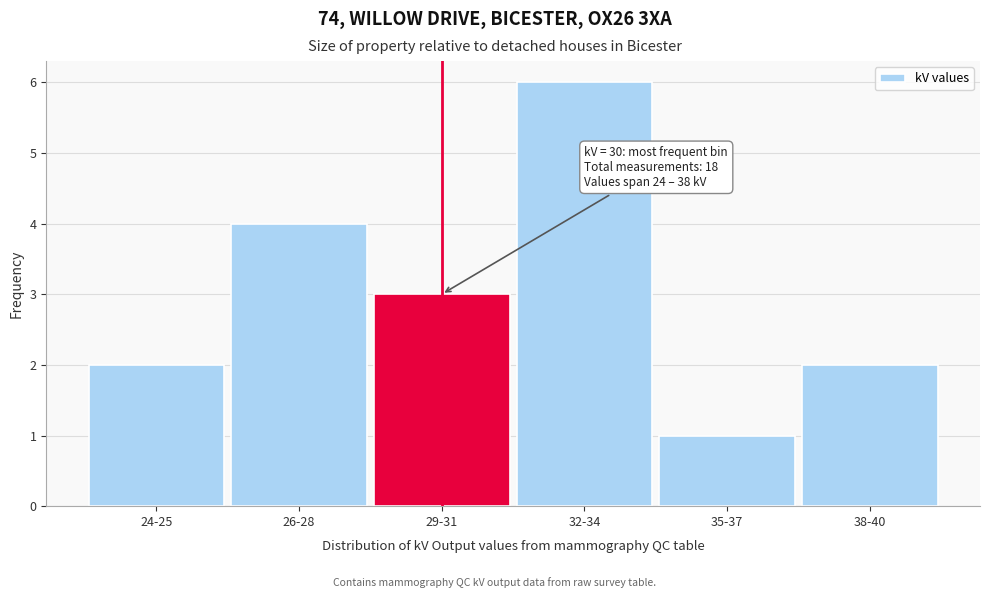

Reading left to right, what are all the values shown in this chart?

2	4	3	6	1	2